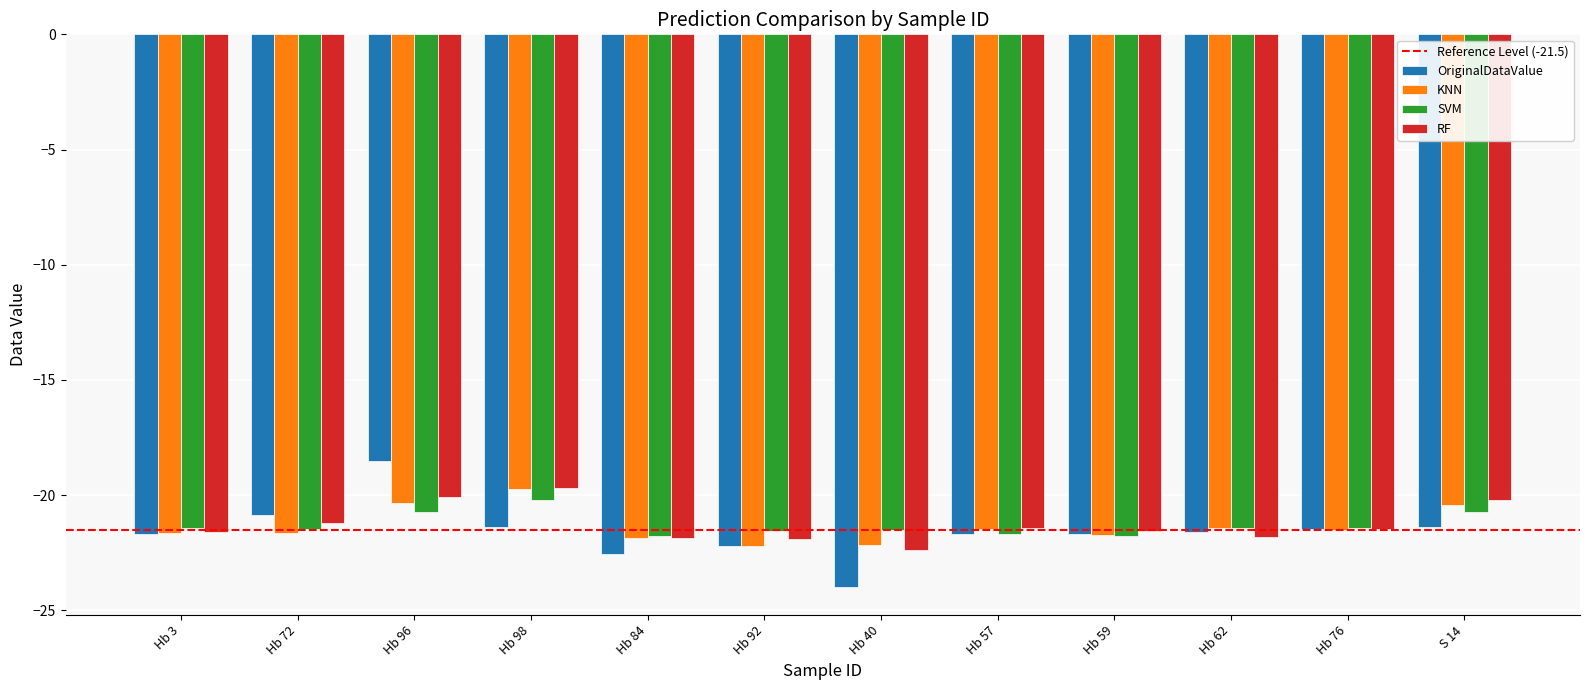

At which label does RF reach its peak?

Hb 98